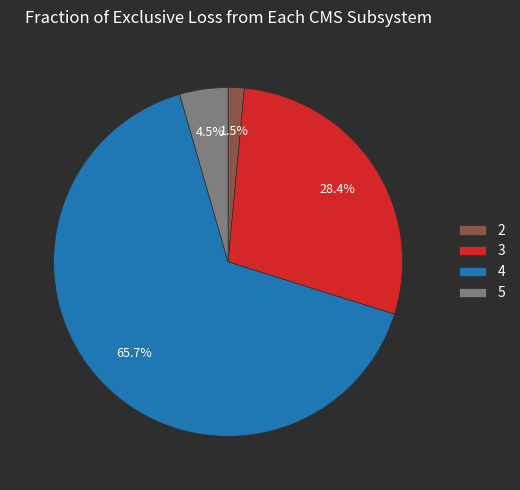

To the nearest percent, what percentage of the pie is 4?

66%